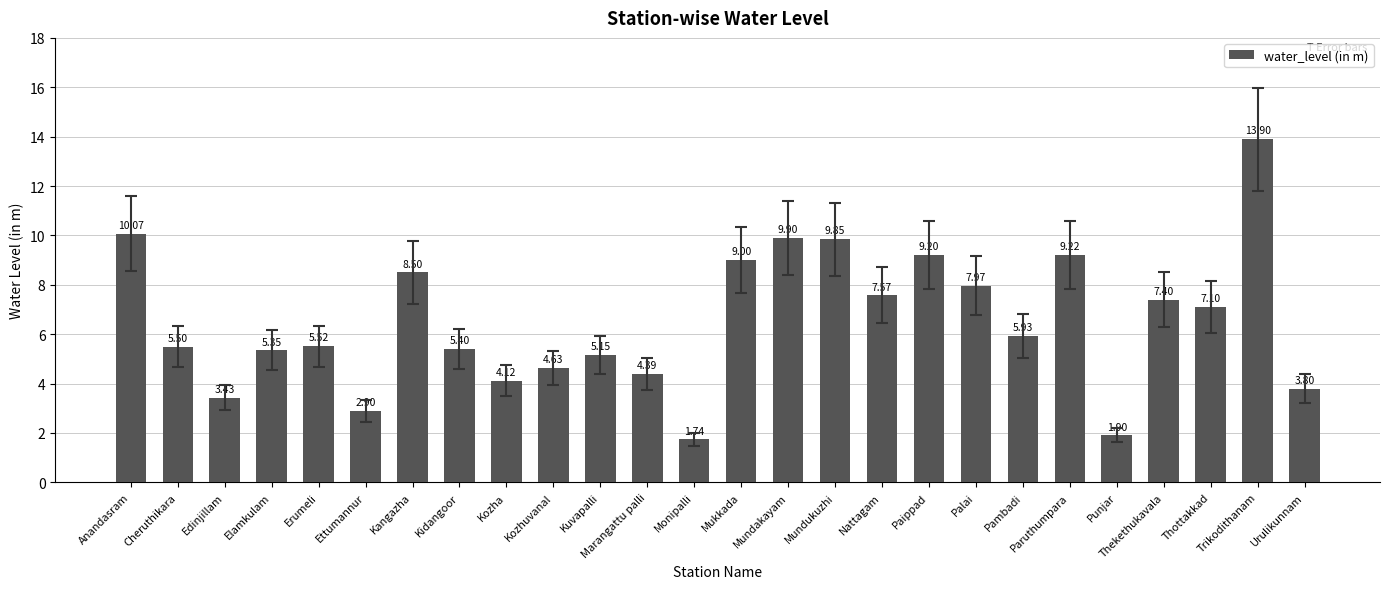

Which category has the lowest value across all series?

Monipalli